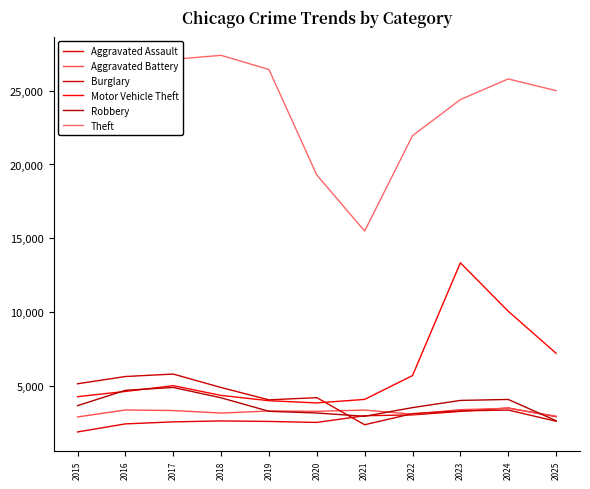

How many series are shown in this chart?

6